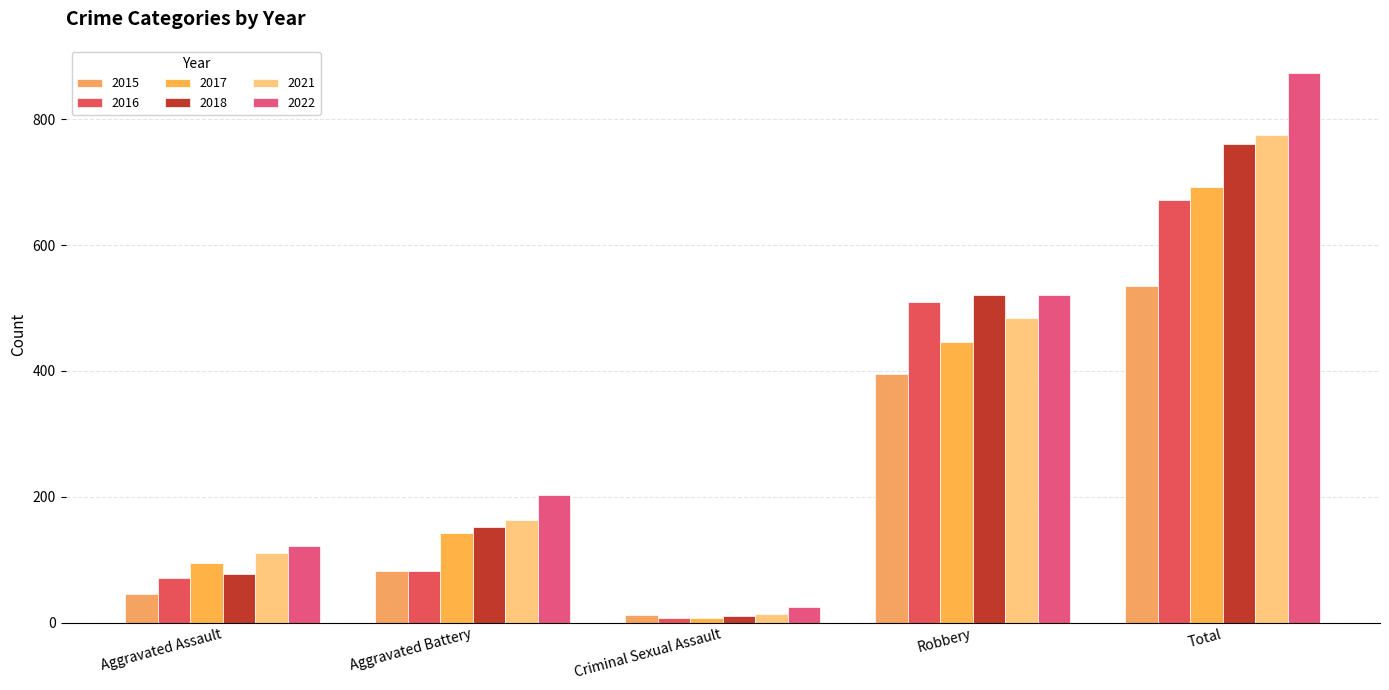

True or false: 2021 has a value of 61 at Aggravated Battery.

False